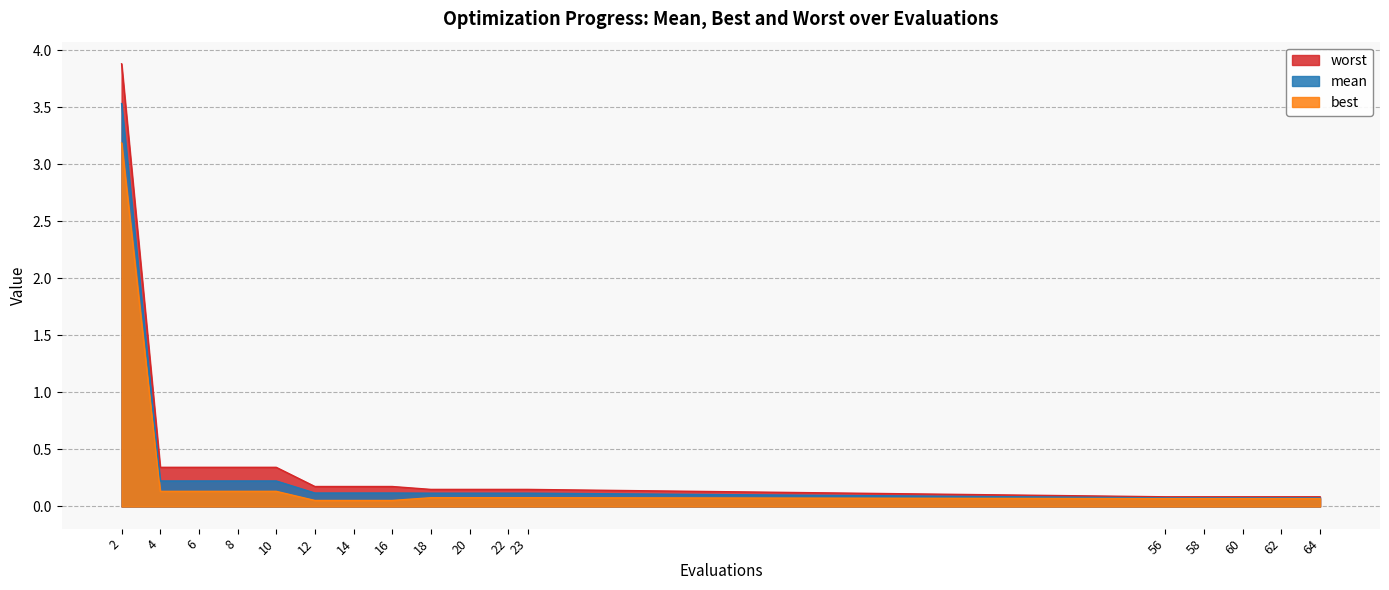

What is the value of the mean point at the 9th from the left?

0.1